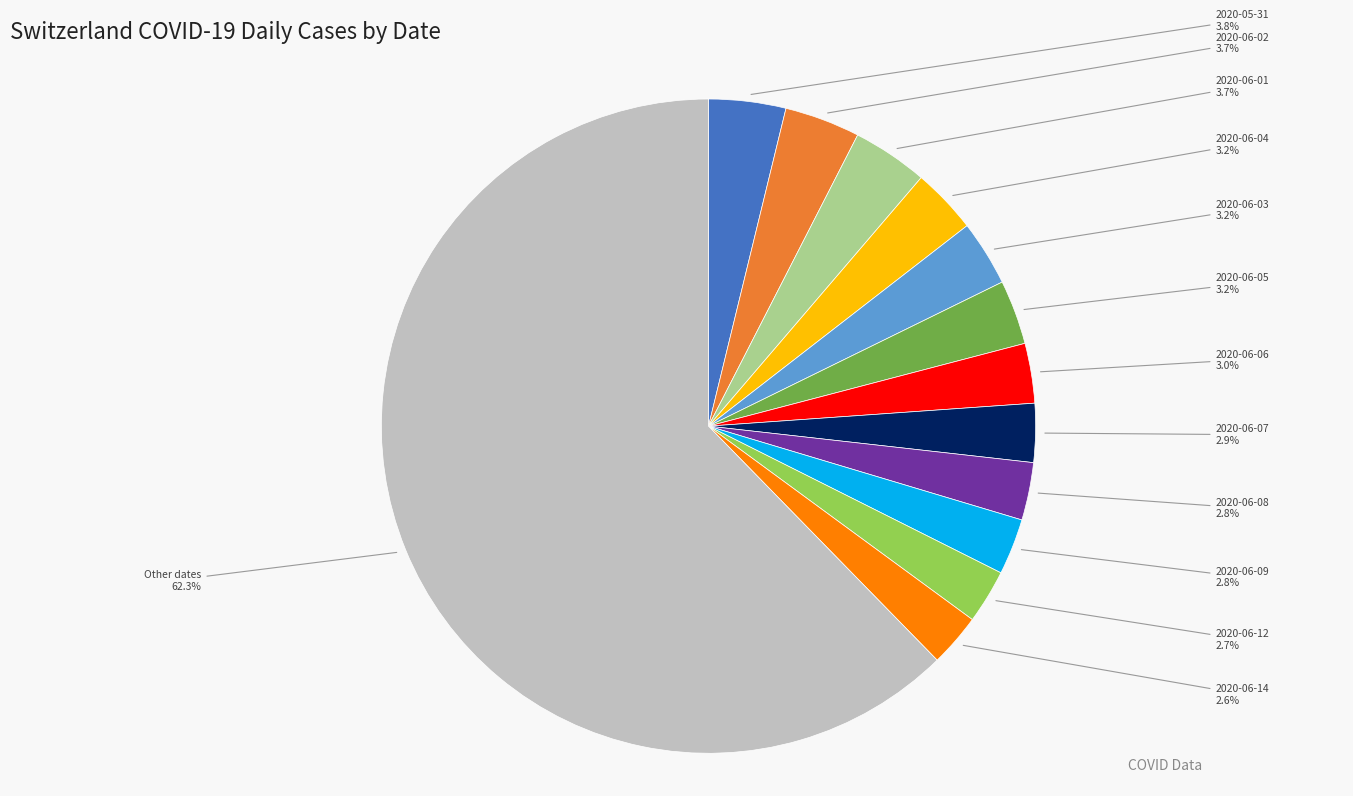

Does 2020-06-12 account for over 50% of the chart?

No